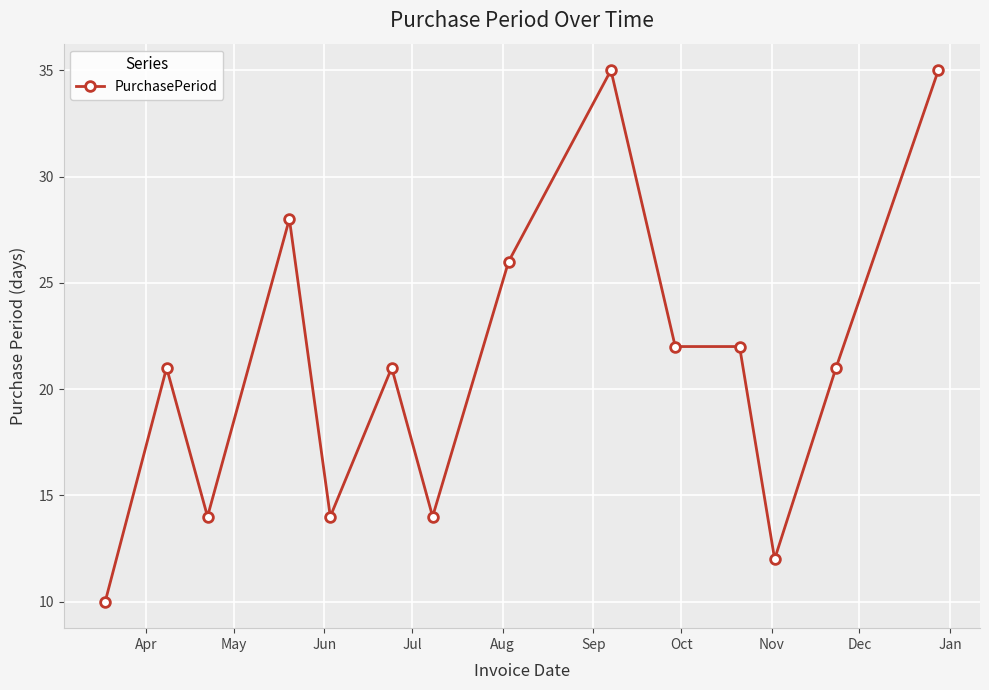

What is the value of the 9th point from the left?

35